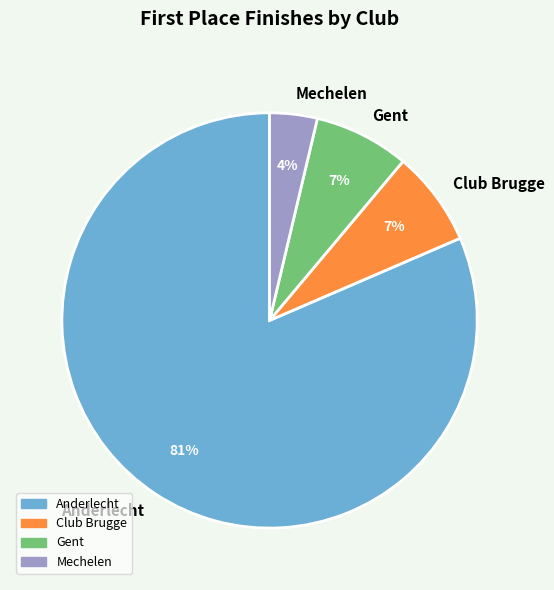

True or false: Anderlecht accounts for 95% of the total.

False